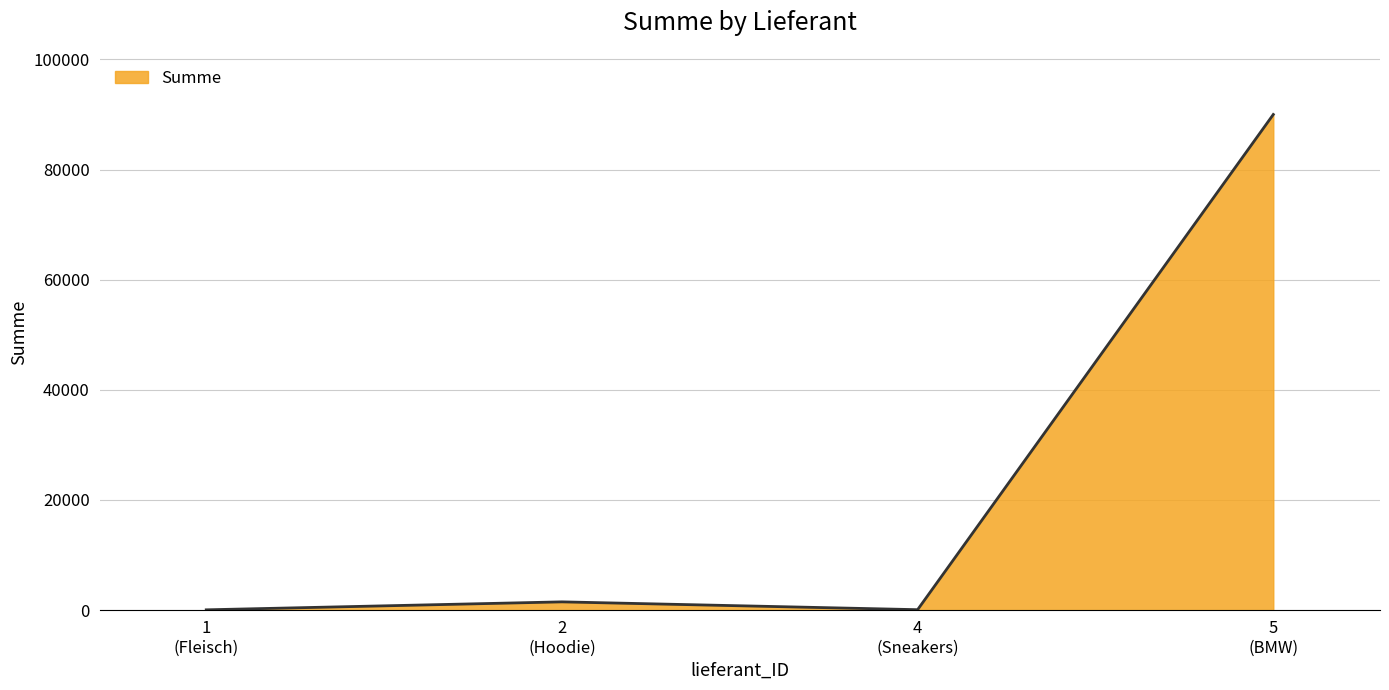

What is the greatest value displayed?

90000